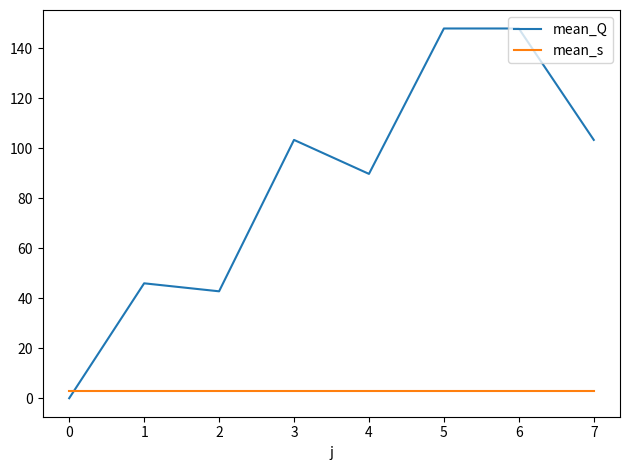

What is the difference between the maximum and minimum values in the mean_Q series?

148.0